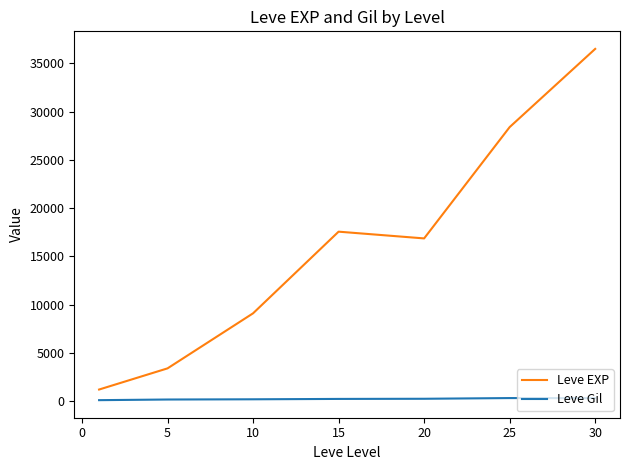

Which series has the largest range (max minus min)?

Leve EXP